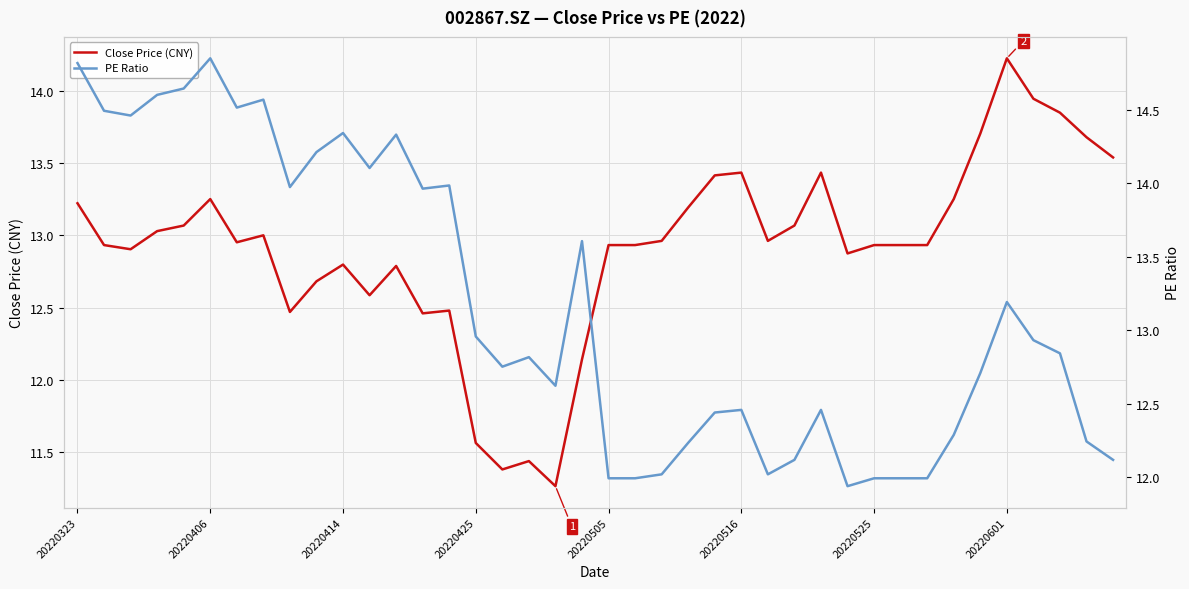

Which category has the lowest value across all series?

18